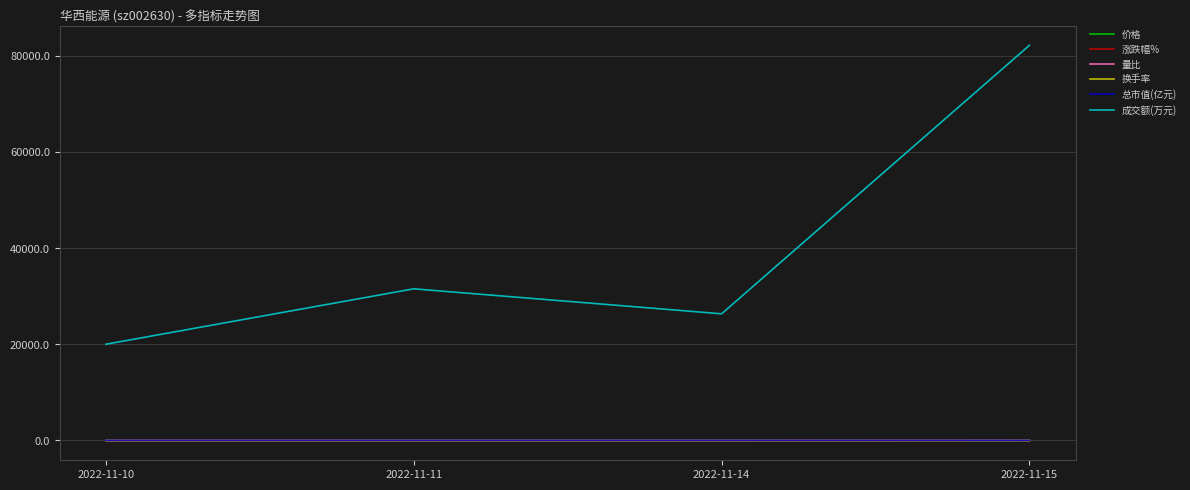

Is it true that 成交额(万元) equals 55723.5 at 2022-11-11?

False